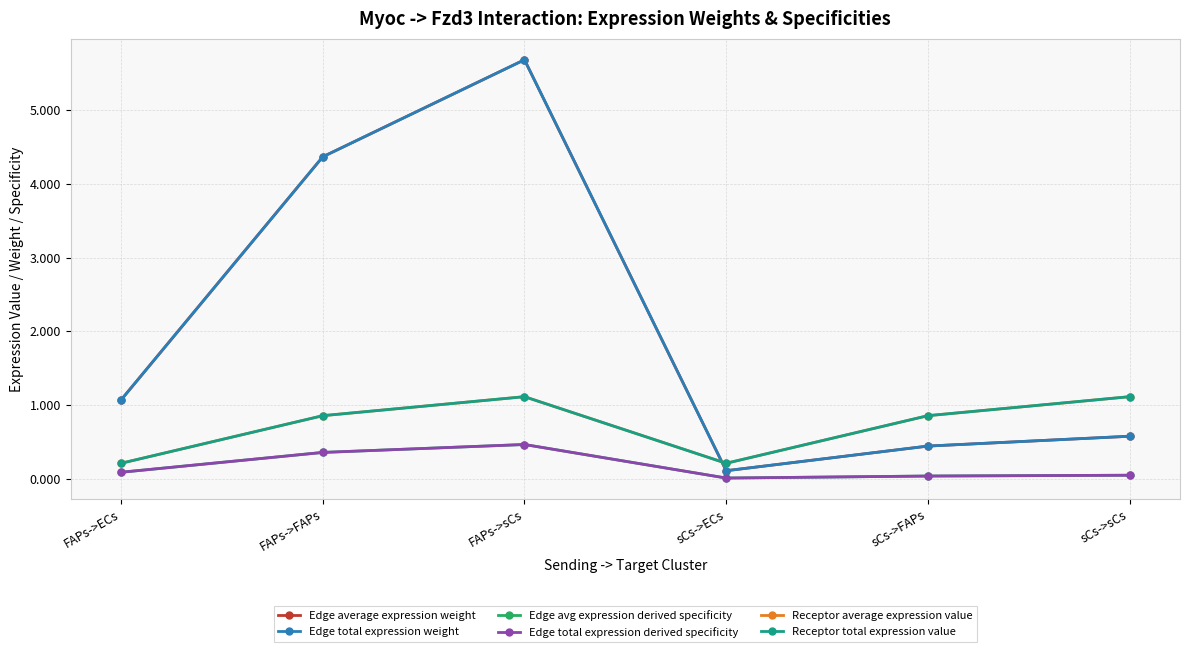

Rank the series at FAPs->sCs from highest to lowest value.

Edge average expression weight, Edge total expression weight, Receptor average expression value, Receptor total expression value, Edge avg expression derived specificity, Edge total expression derived specificity